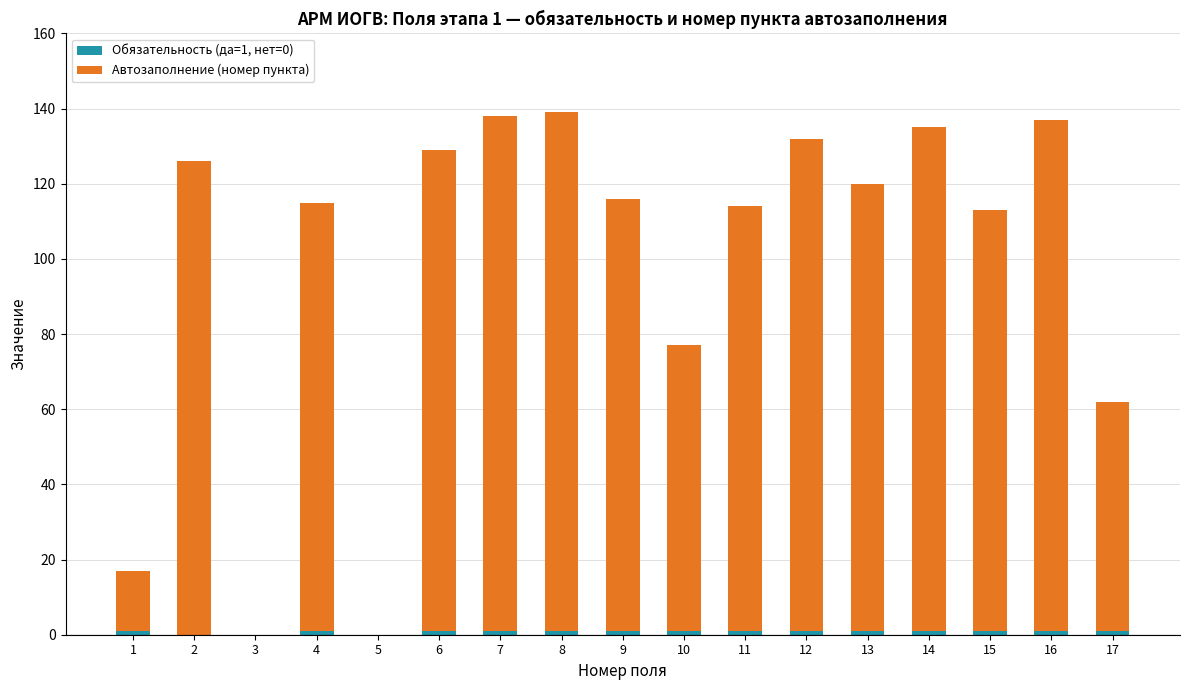

Are the bars grouped side by side (vs. stacked)?

No